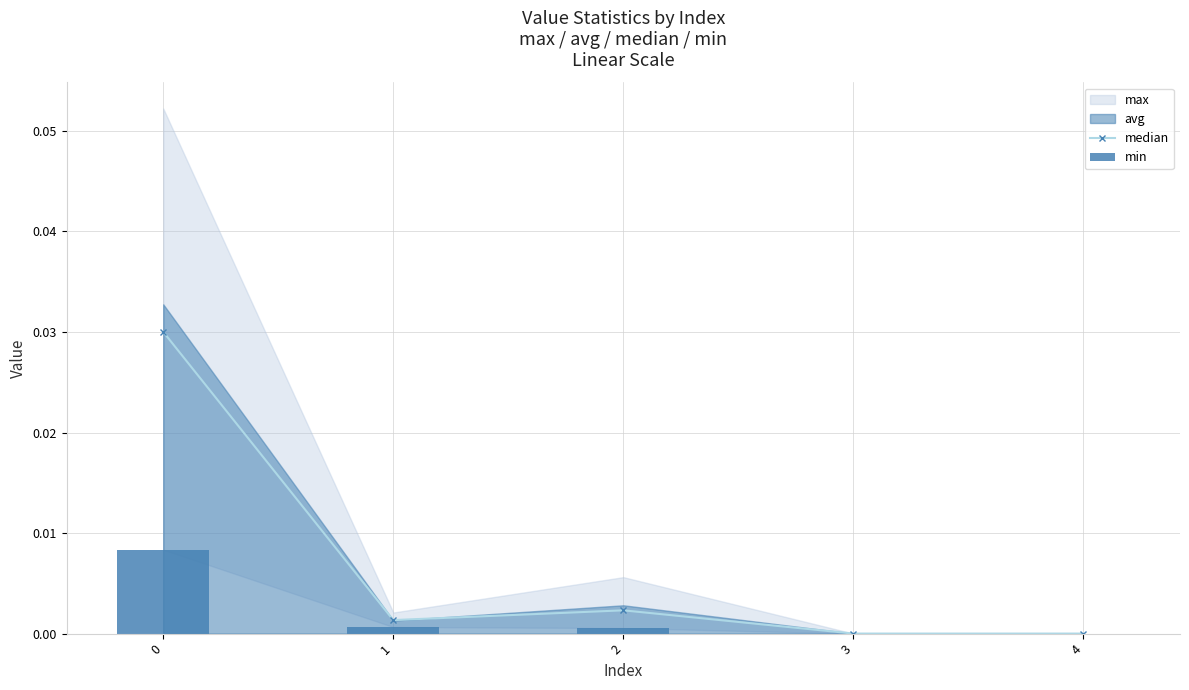

Is it true that min equals 0.0 at 3?

True